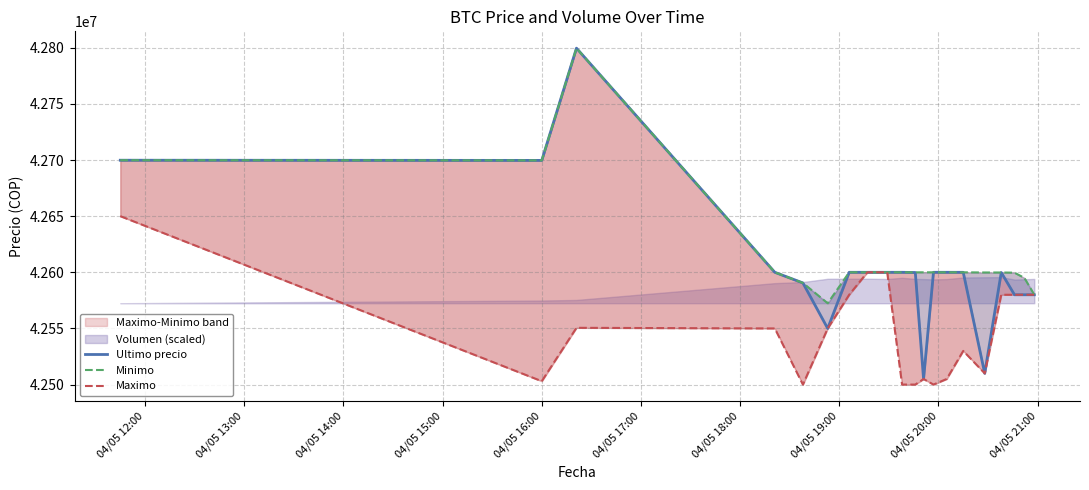

Where is Minimo nearest to the value 42686028?

04/05 16:00